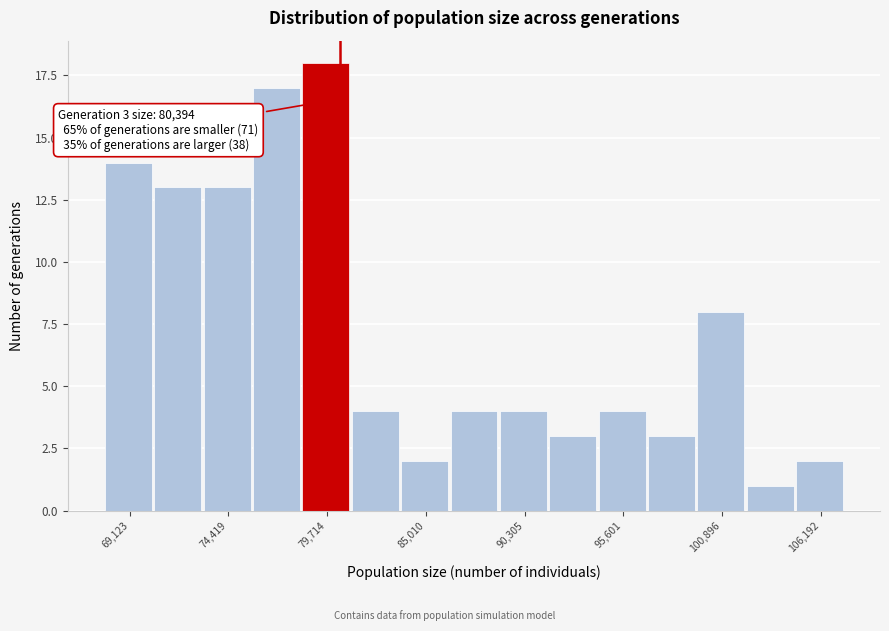

Read against the x-axis, roughly where is the centre of the tallest bar?

80000